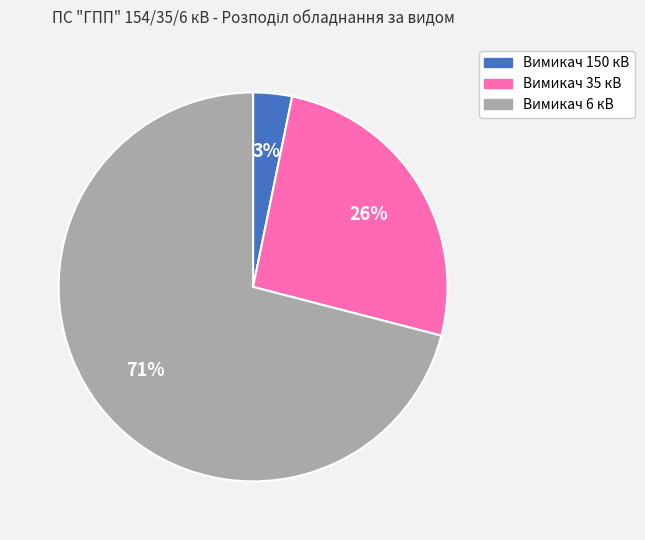

Rank the categories by value from highest to lowest.

Вимикач 6 кВ, Вимикач 35 кВ, Вимикач 150 кВ